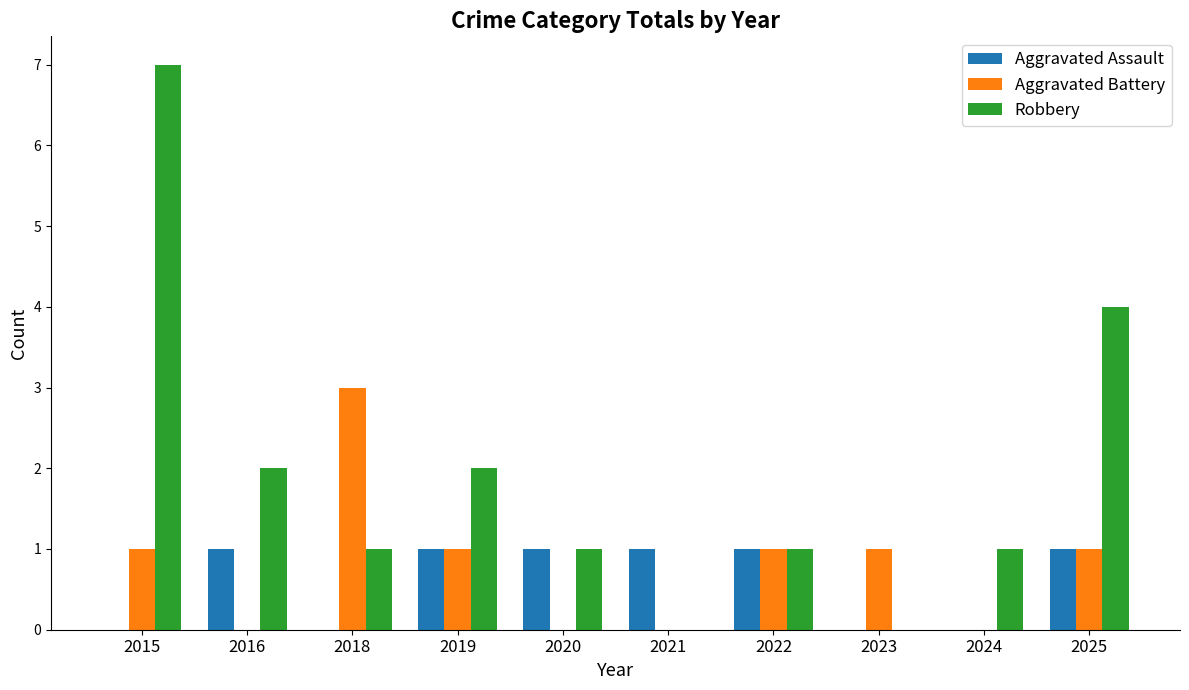

The Robbery series shows 2 at 2019. True or false?

True